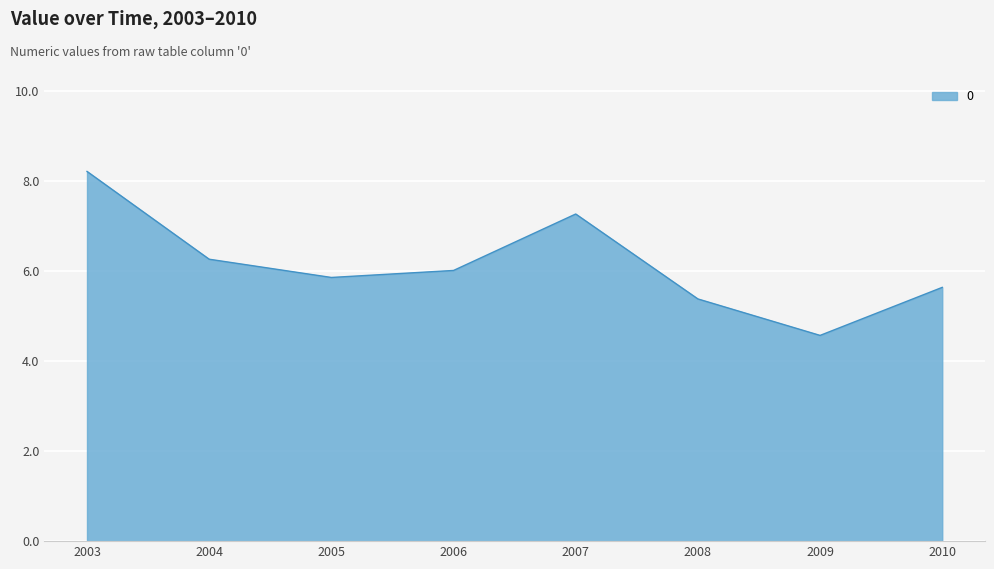

At which category does the data reach its first local peak?

2007